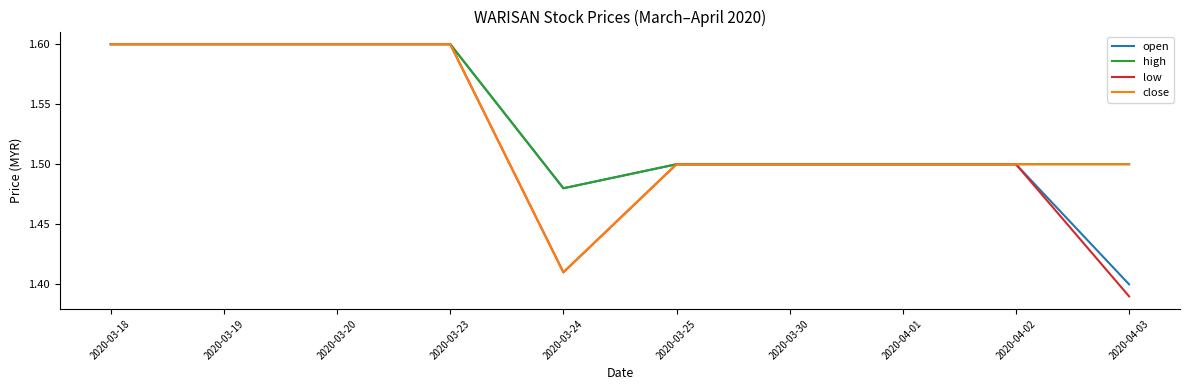

In close, how many points are lower than both neighbors (excluding endpoints)?

1